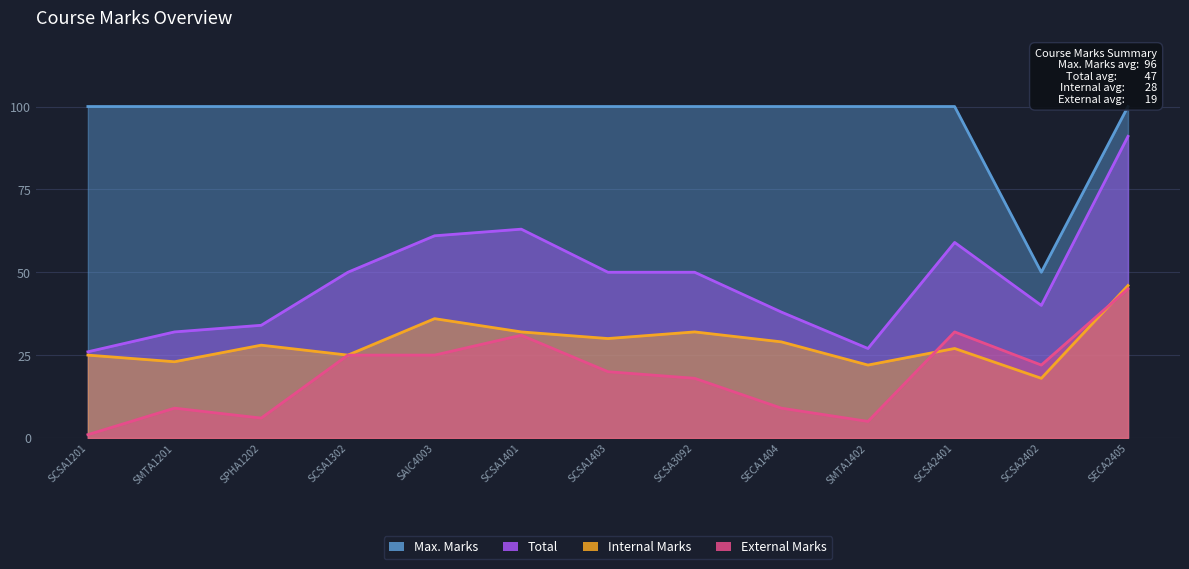

Which series changed the most between SPHA1202 and SCSA2401?

External Marks